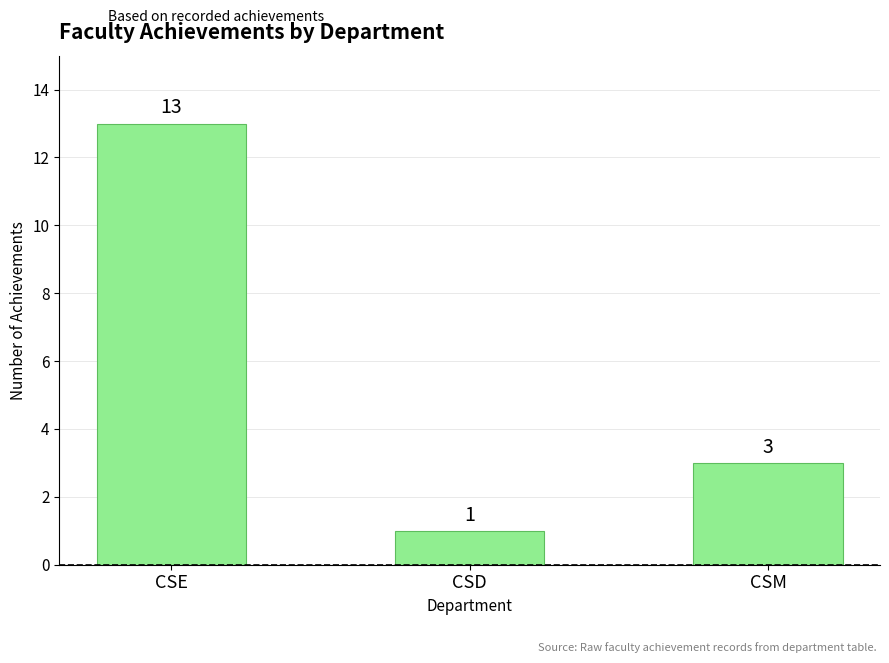

Rank the categories by value from highest to lowest.

CSE, CSM, CSD